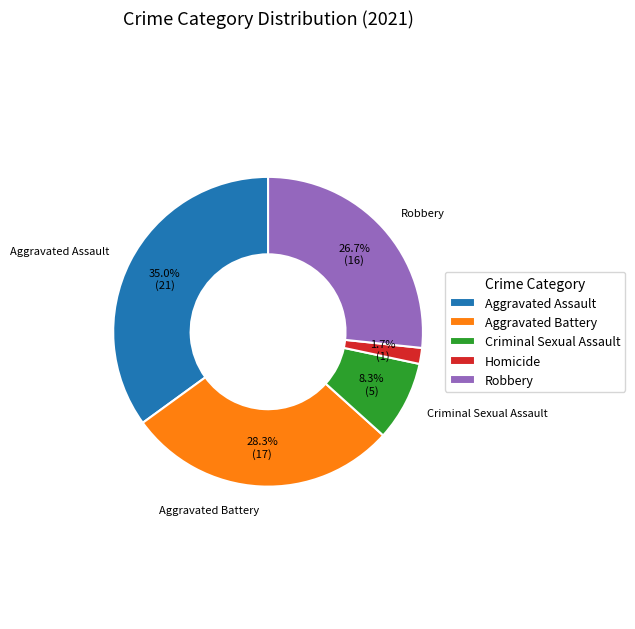

Between Aggravated Battery and Robbery, which is larger?

Aggravated Battery